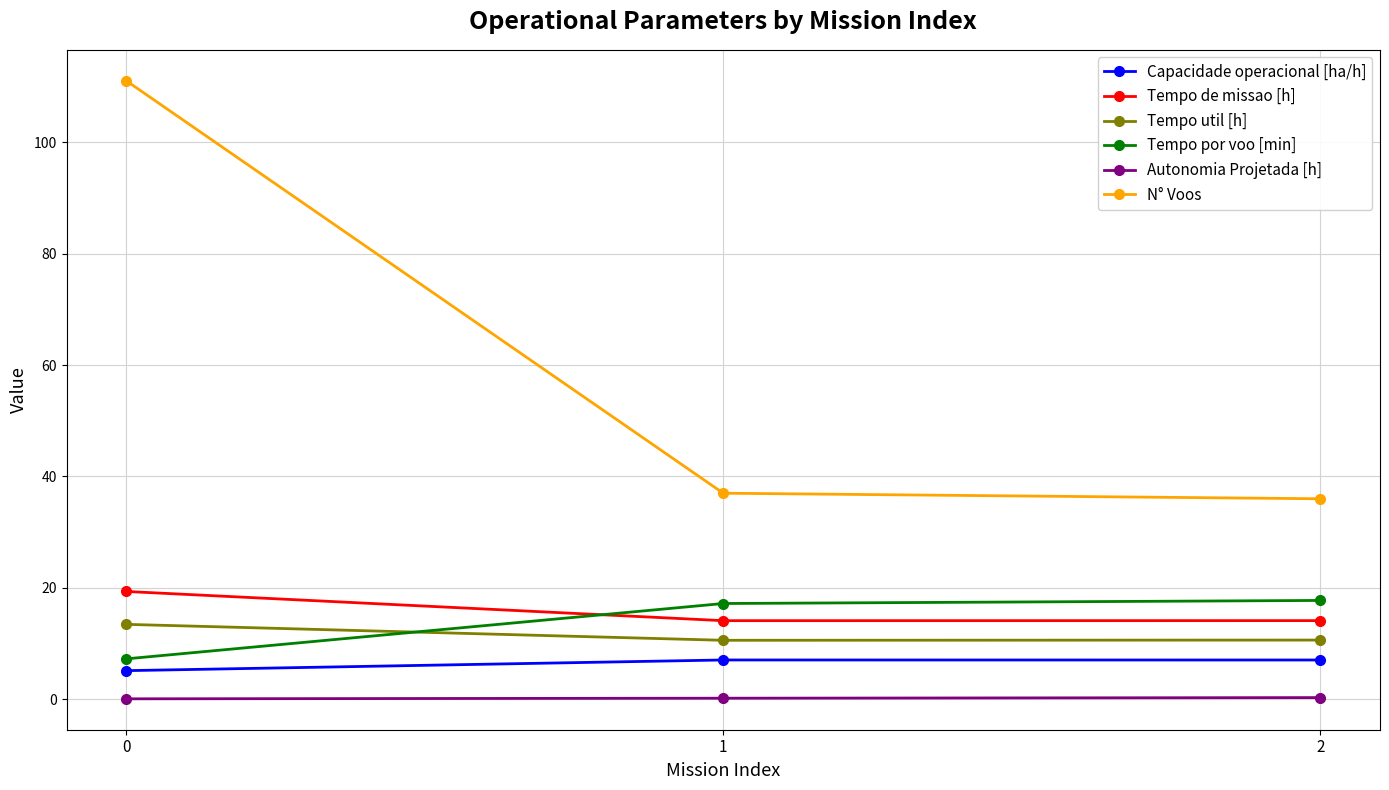

The value of Tempo por voo [min] at 1 is 5.5. True or false?

False